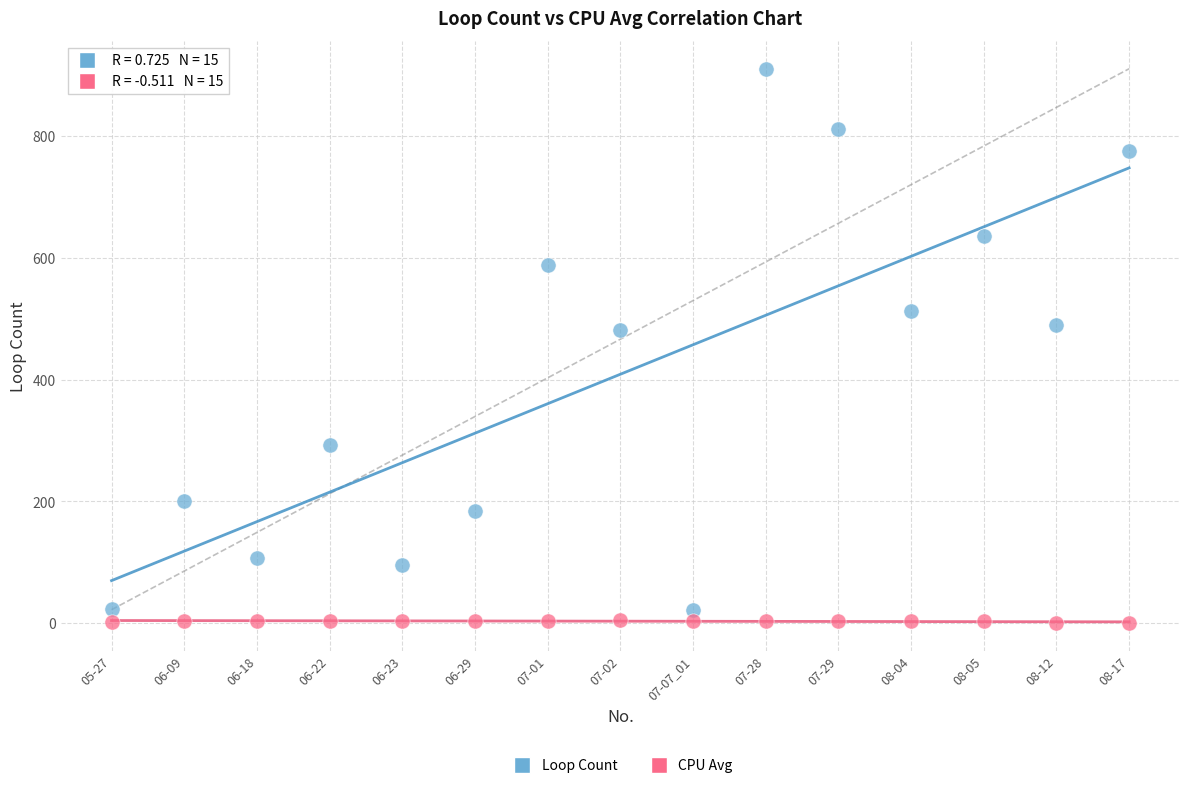

Across all data points, what is the range of X values (max minus min)?

14.0